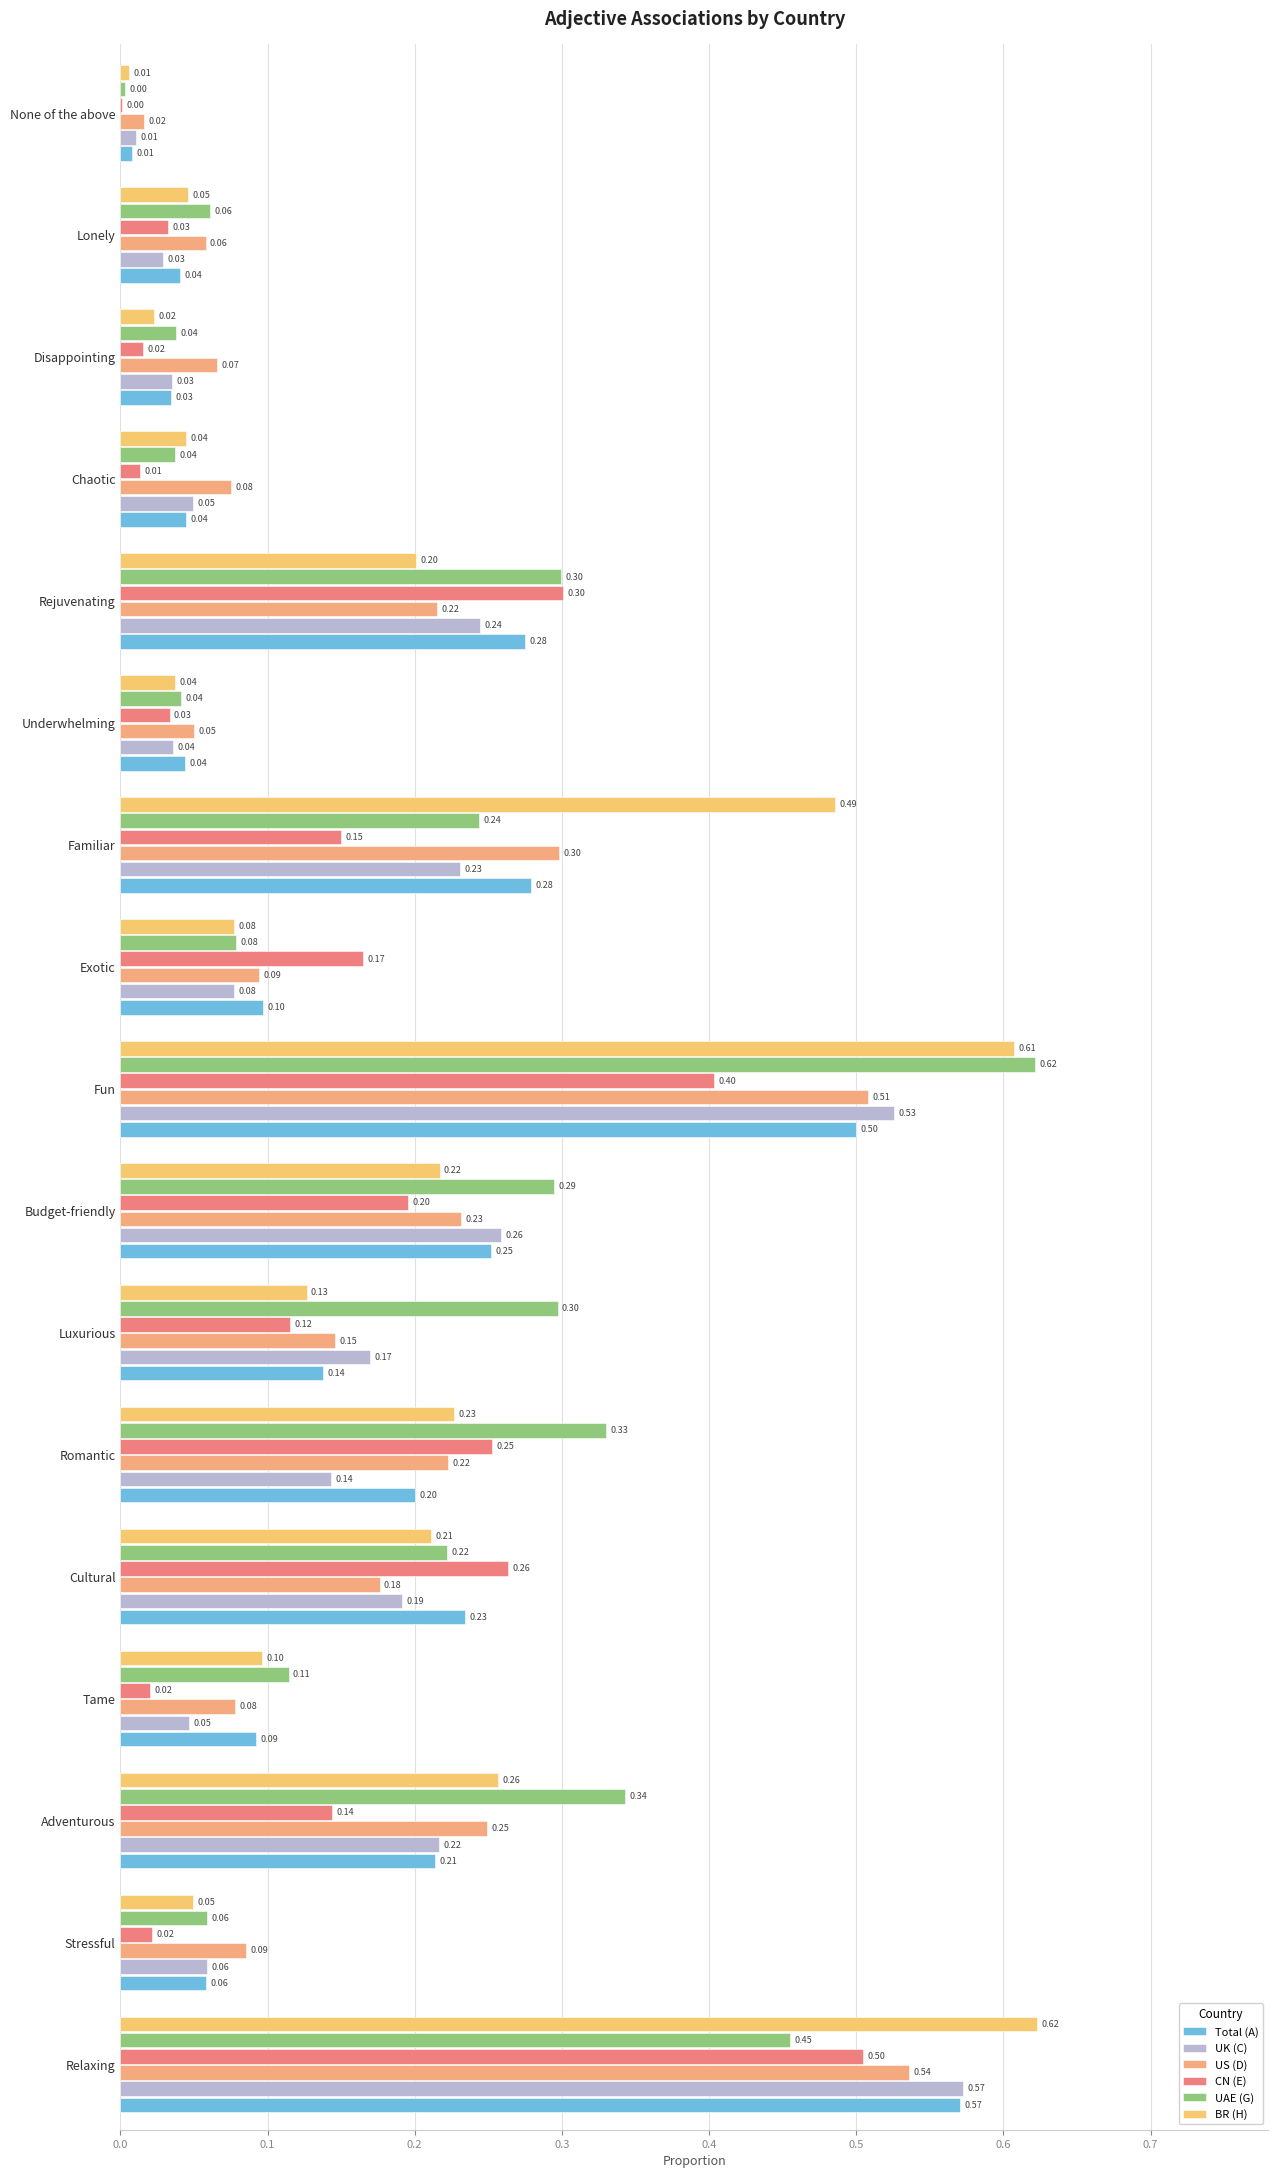

Reading left to right, extract all data points from this chart.

Total (A): 0.6	0.1	0.2	0.1	0.2	0.2	0.1	0.3	0.5	0.1	0.3	0.0	0.3	0.0	0.0	0.0	0.0
UK (C): 0.6	0.1	0.2	0.0	0.2	0.1	0.2	0.3	0.5	0.1	0.2	0.0	0.2	0.0	0.0	0.0	0.0
US (D): 0.5	0.1	0.2	0.1	0.2	0.2	0.1	0.2	0.5	0.1	0.3	0.1	0.2	0.1	0.1	0.1	0.0
CN (E): 0.5	0.0	0.1	0.0	0.3	0.3	0.1	0.2	0.4	0.2	0.1	0.0	0.3	0.0	0.0	0.0	0.0
UAE (G): 0.5	0.1	0.3	0.1	0.2	0.3	0.3	0.3	0.6	0.1	0.2	0.0	0.3	0.0	0.0	0.1	0.0
BR (H): 0.6	0.0	0.3	0.1	0.2	0.2	0.1	0.2	0.6	0.1	0.5	0.0	0.2	0.0	0.0	0.0	0.0